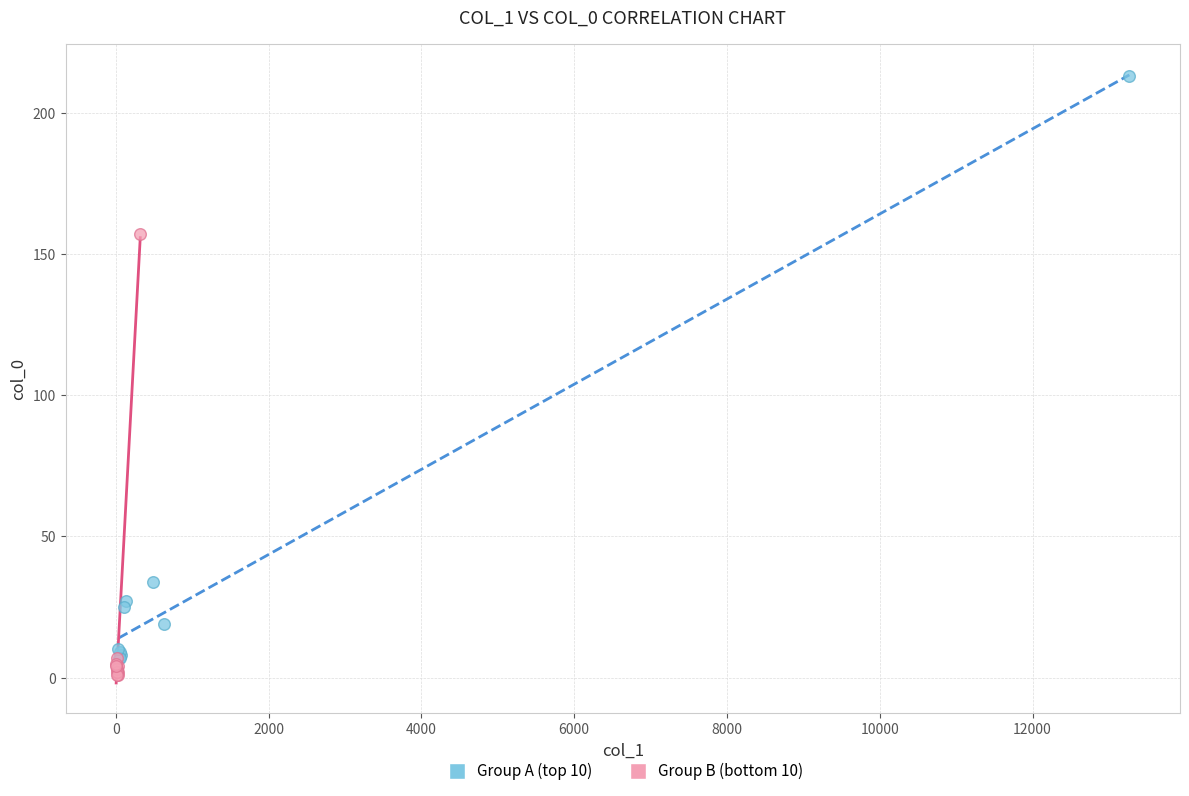

Which series has the largest Y range (max minus min)?

Group A (top 10)